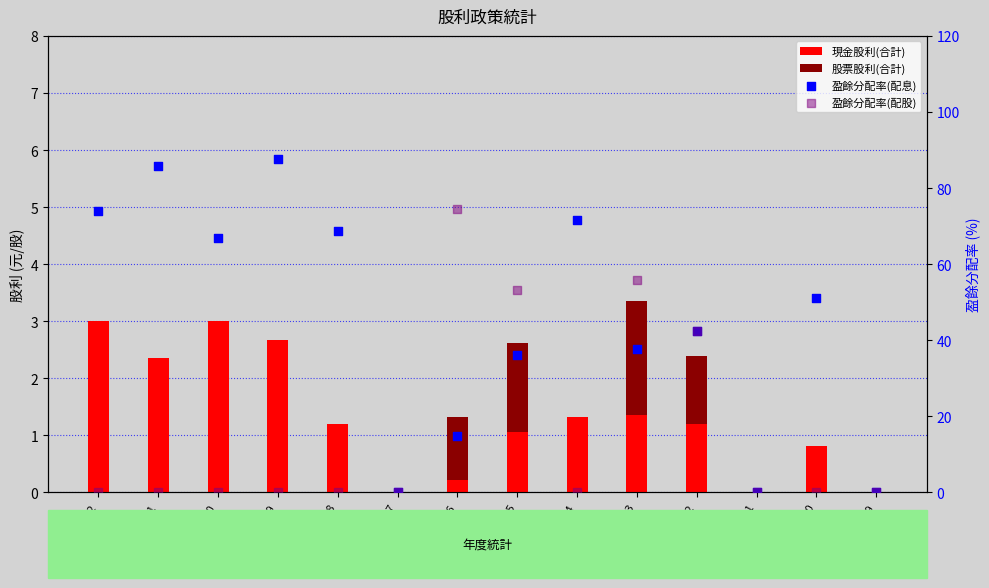

Which series contains the highest Y value?

盈餘分配率(配息)